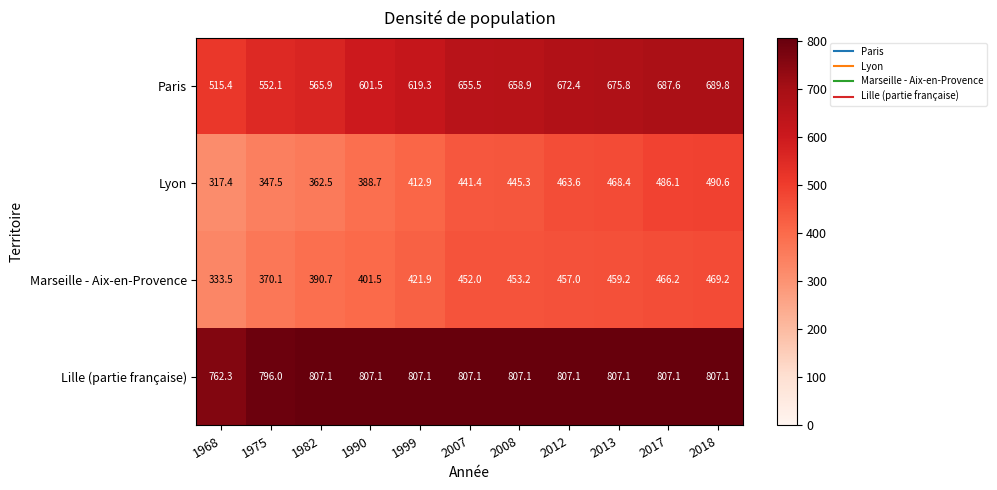

What is the sum of all Lille (partie française) values?

8822.2